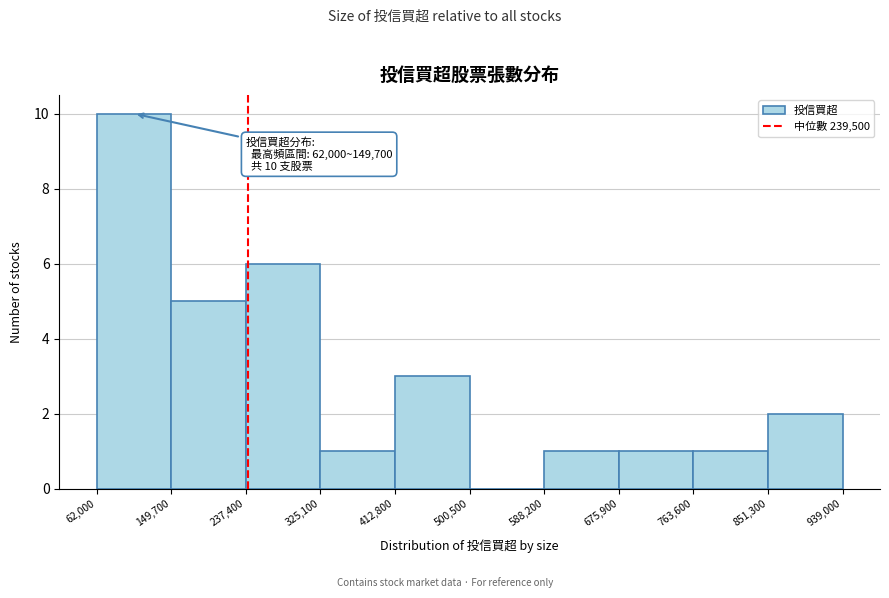

Which range on the x-axis has the tallest bar?

62,000 to 149,700